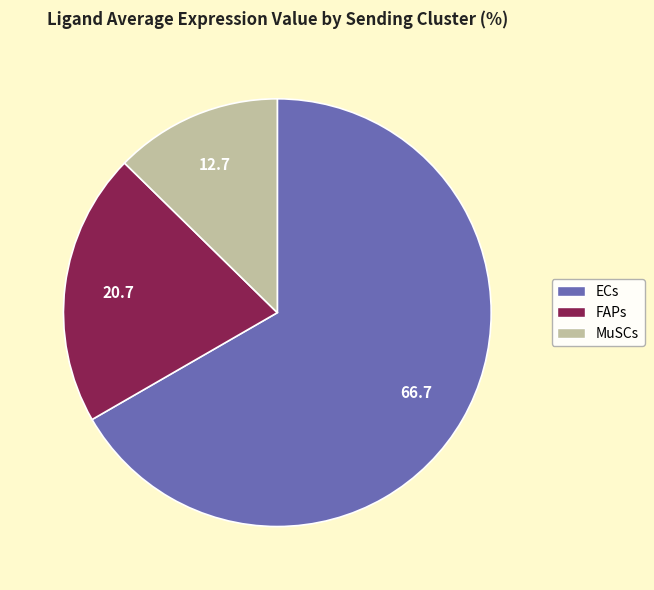

Approximately how many times larger is the value at FAPs compared to ECs?

0.3